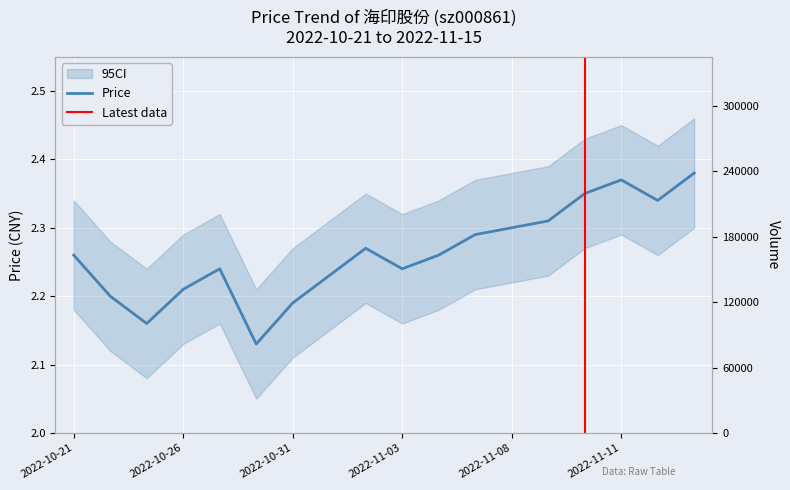

Where is the first local minimum?

2022-10-25